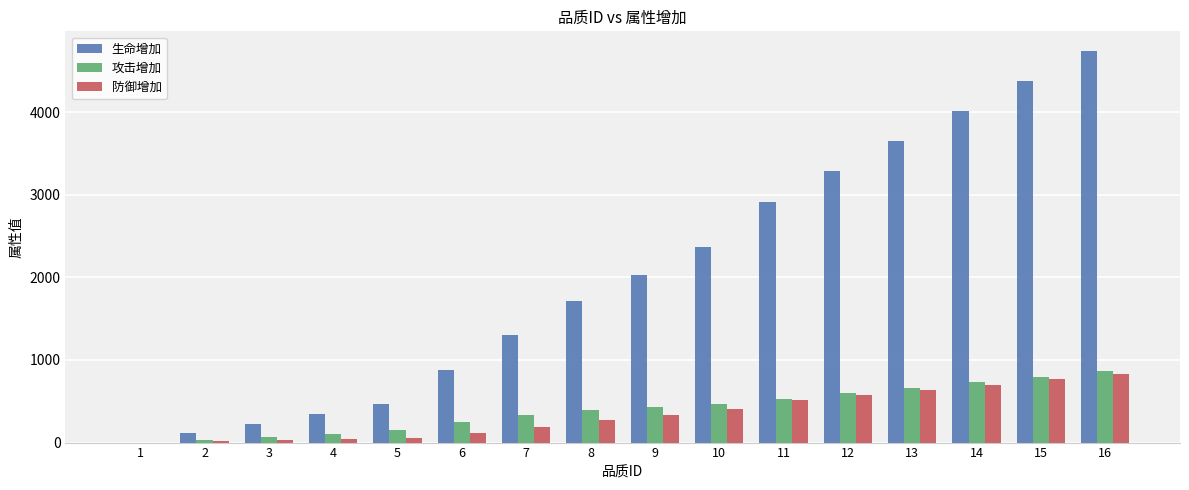

Between 11 and 13, which series saw the biggest shift?

生命增加